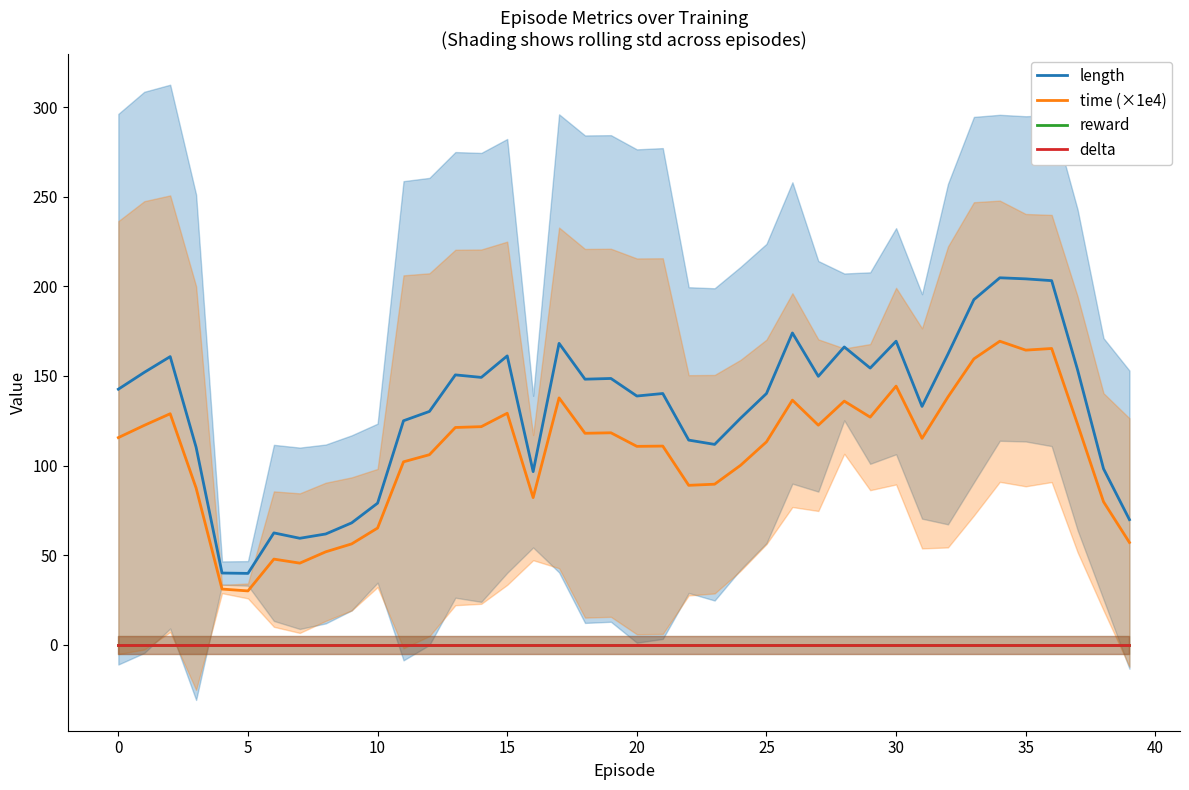

How many data points does each series have?

40